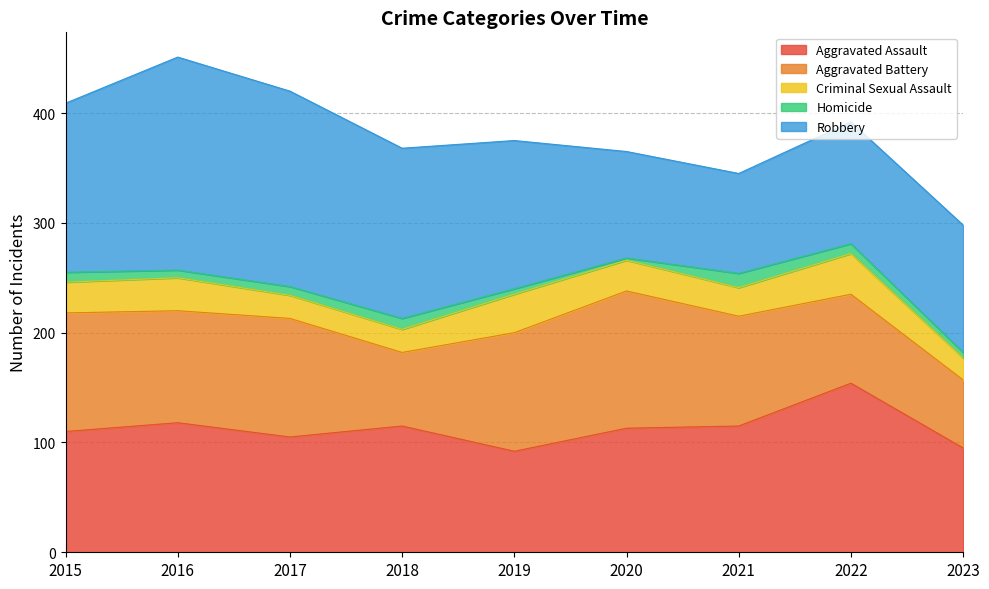

Where is Aggravated Assault nearest to the value 123?

2016